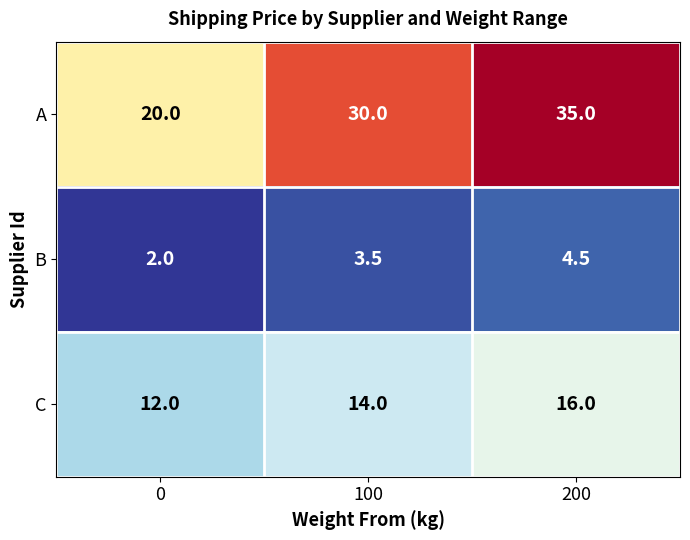

Which label corresponds to the largest value in the chart?

200